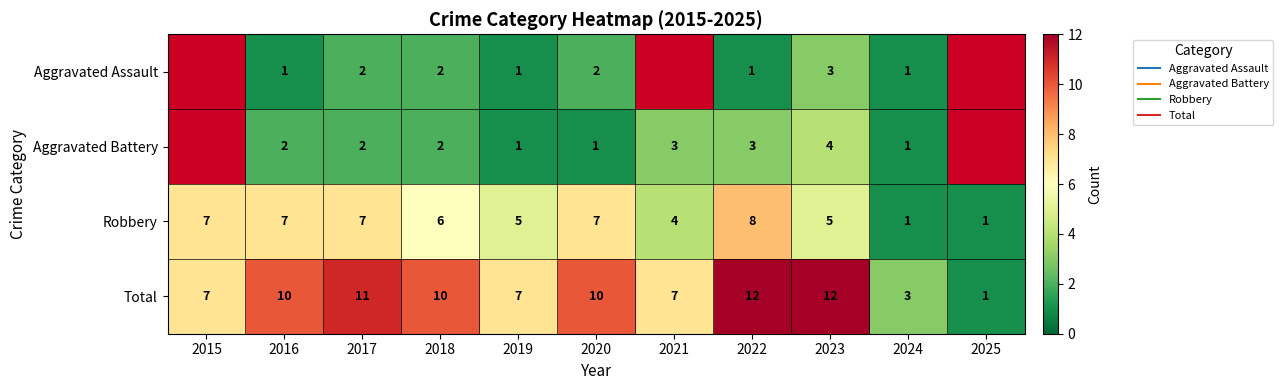

Which series has the largest range (max minus min)?

Total